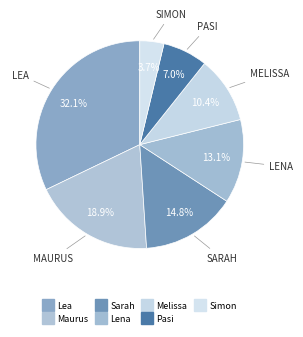

To the nearest percent, what percentage of the pie is Sarah?

15%